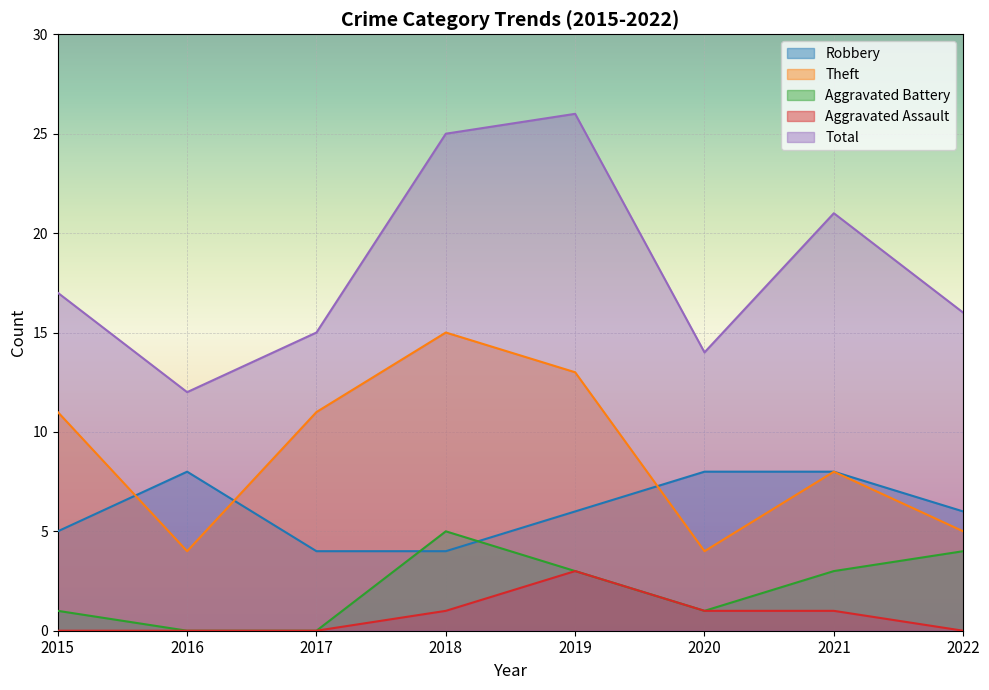

Which series has the largest total across all categories?

Total